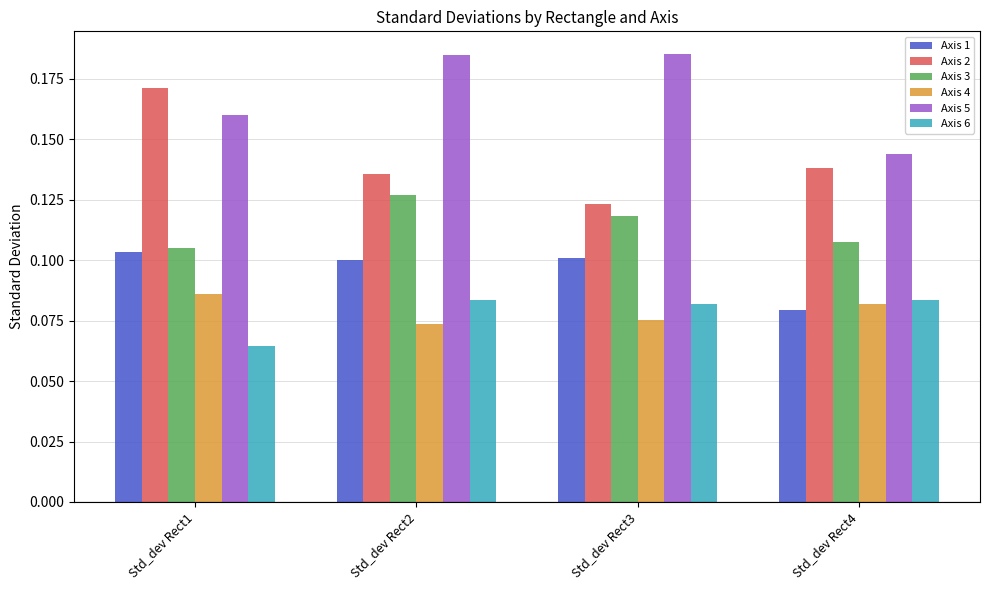

Which category has the highest value in the Axis 3 series?

Std_dev Rect2